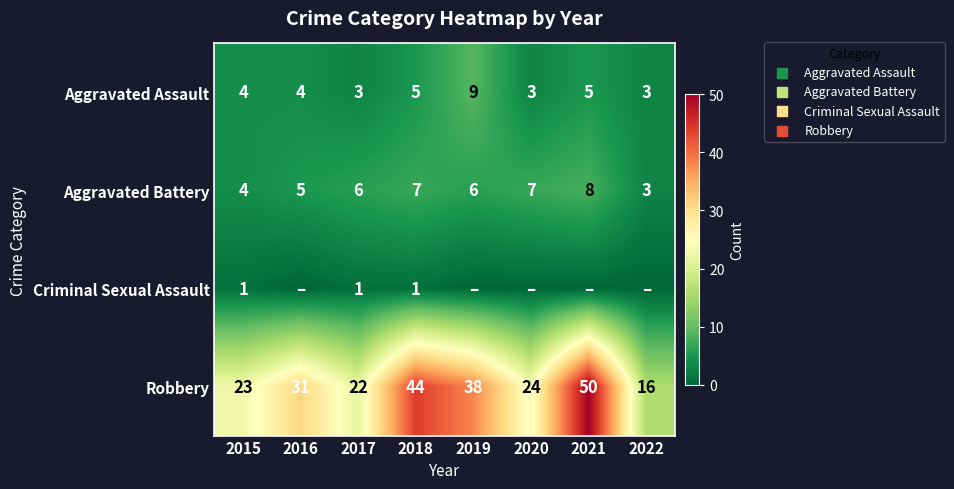

How many data points in Aggravated Assault are less than 4?

3